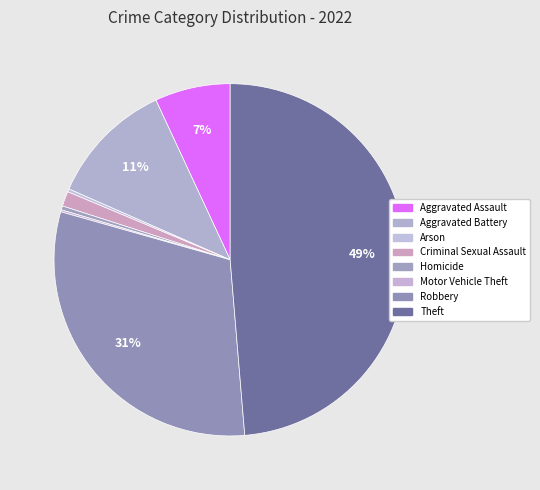

What is the largest slice in the pie chart?

Theft